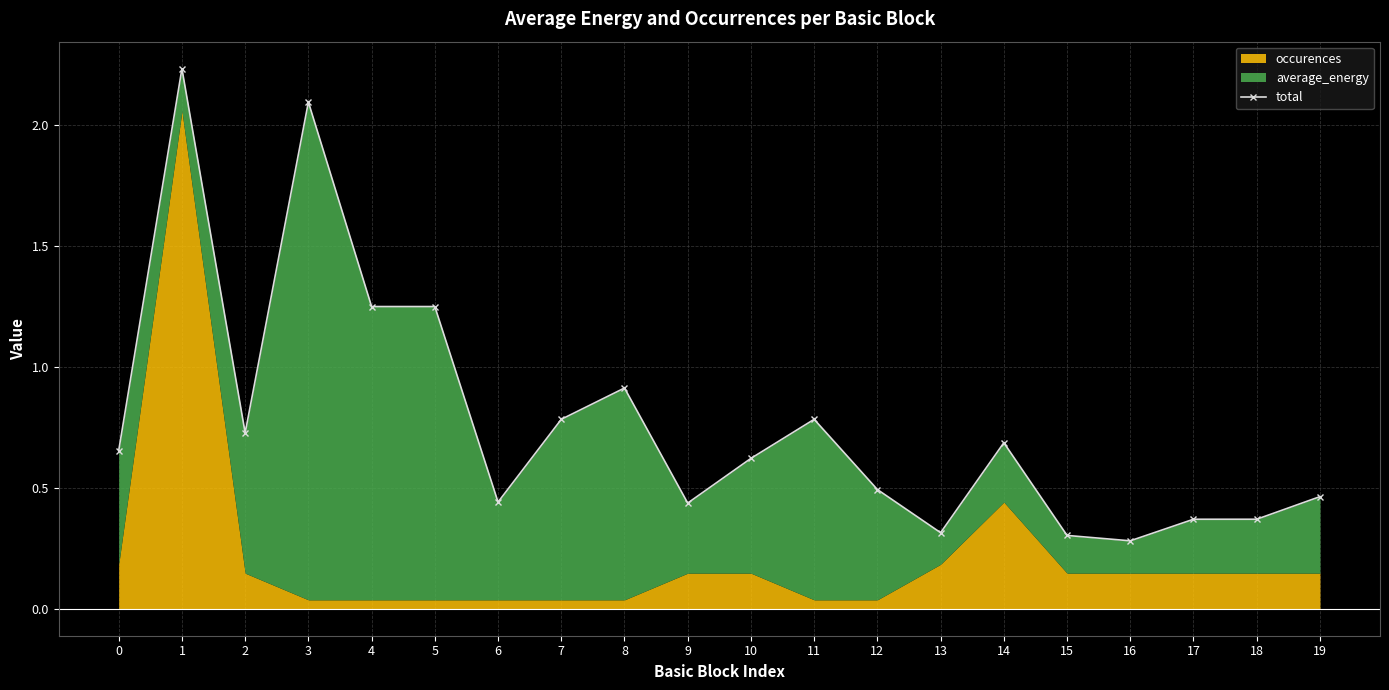

What is the value of the 3rd point from the left?

0.7